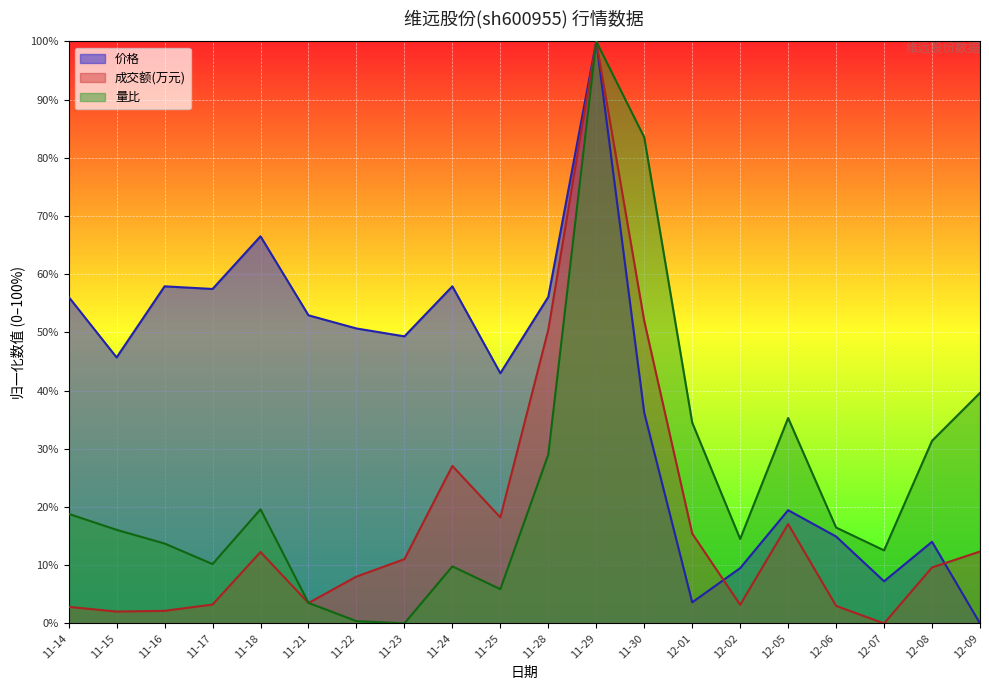

True or false: 量比 has more than 2 points higher than both neighbors.

True